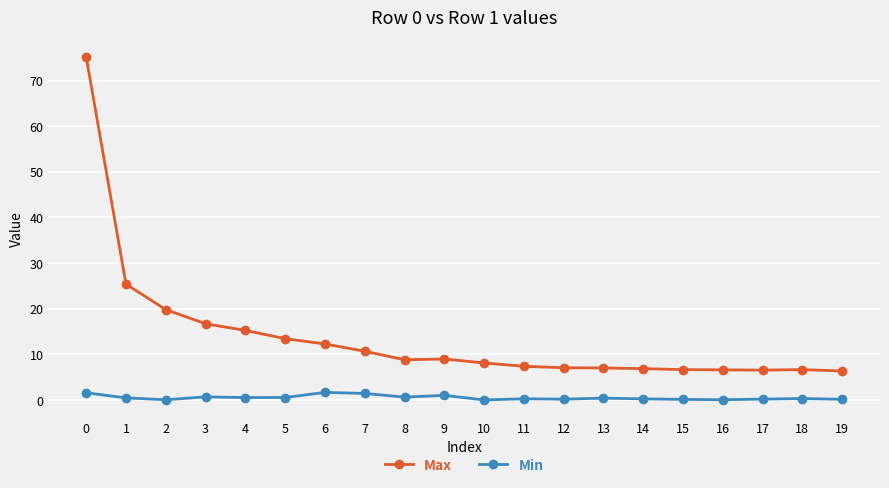

How many data points does each series have?

20